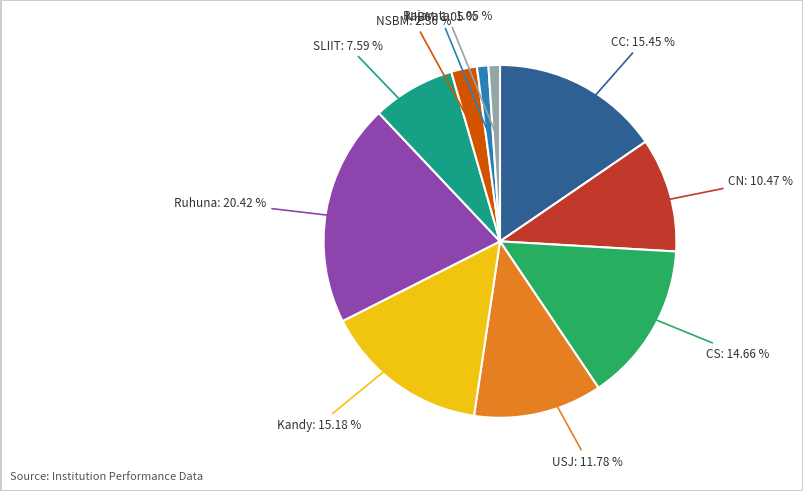

Is there any slice that represents more than half of the pie?

No